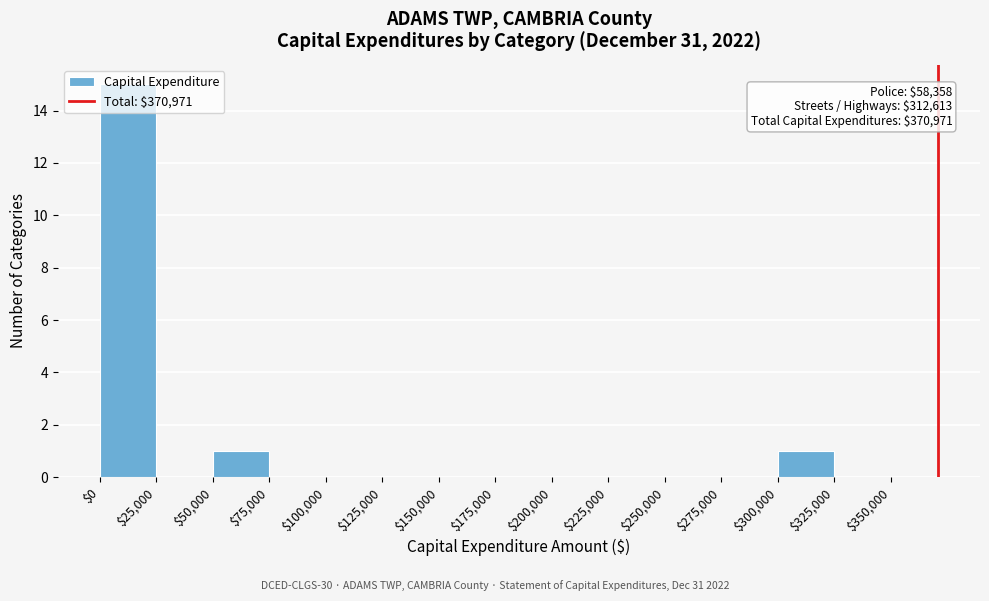

Over which range of the x-axis is the bar tallest?

$0 to $25,000